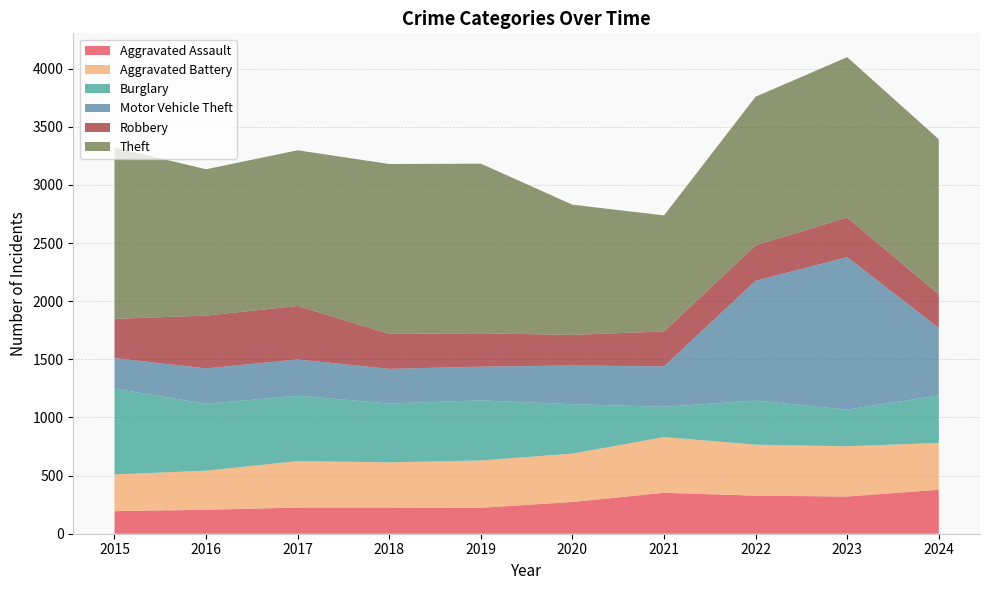

Reading right to left, list all the values displayed in this chart.

Aggravated Assault: 2024=378	2023=320	2022=327	2021=352	2020=273	2019=223	2018=225	2017=225	2016=206	2015=194
Aggravated Battery: 2024=403	2023=432	2022=439	2021=479	2020=416	2019=407	2018=389	2017=400	2016=336	2015=316
Burglary: 2024=408	2023=316	2022=379	2021=261	2020=425	2019=517	2018=506	2017=562	2016=576	2015=738
Motor Vehicle Theft: 2024=581	2023=1311	2022=1031	2021=348	2020=333	2019=290	2018=298	2017=312	2016=304	2015=263
Robbery: 2024=288	2023=341	2022=304	2021=300	2020=263	2019=287	2018=301	2017=460	2016=454	2015=337
Theft: 2024=1335	2023=1379	2022=1279	2021=998	2020=1120	2019=1459	2018=1461	2017=1339	2016=1259	2015=1474